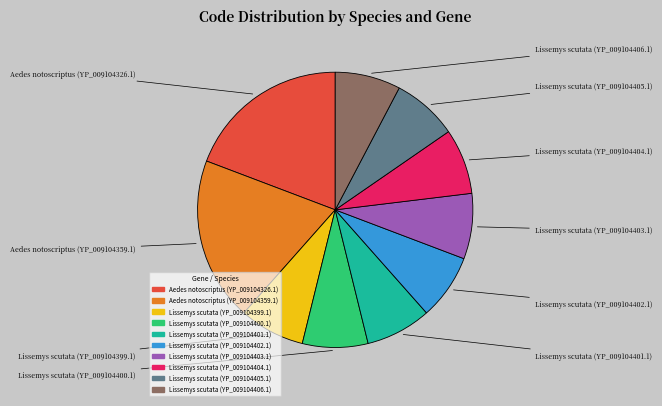

Do Lissemys scutata (YP_009104402.1) and Lissemys scutata (YP_009104401.1) together represent more than half of the pie?

No